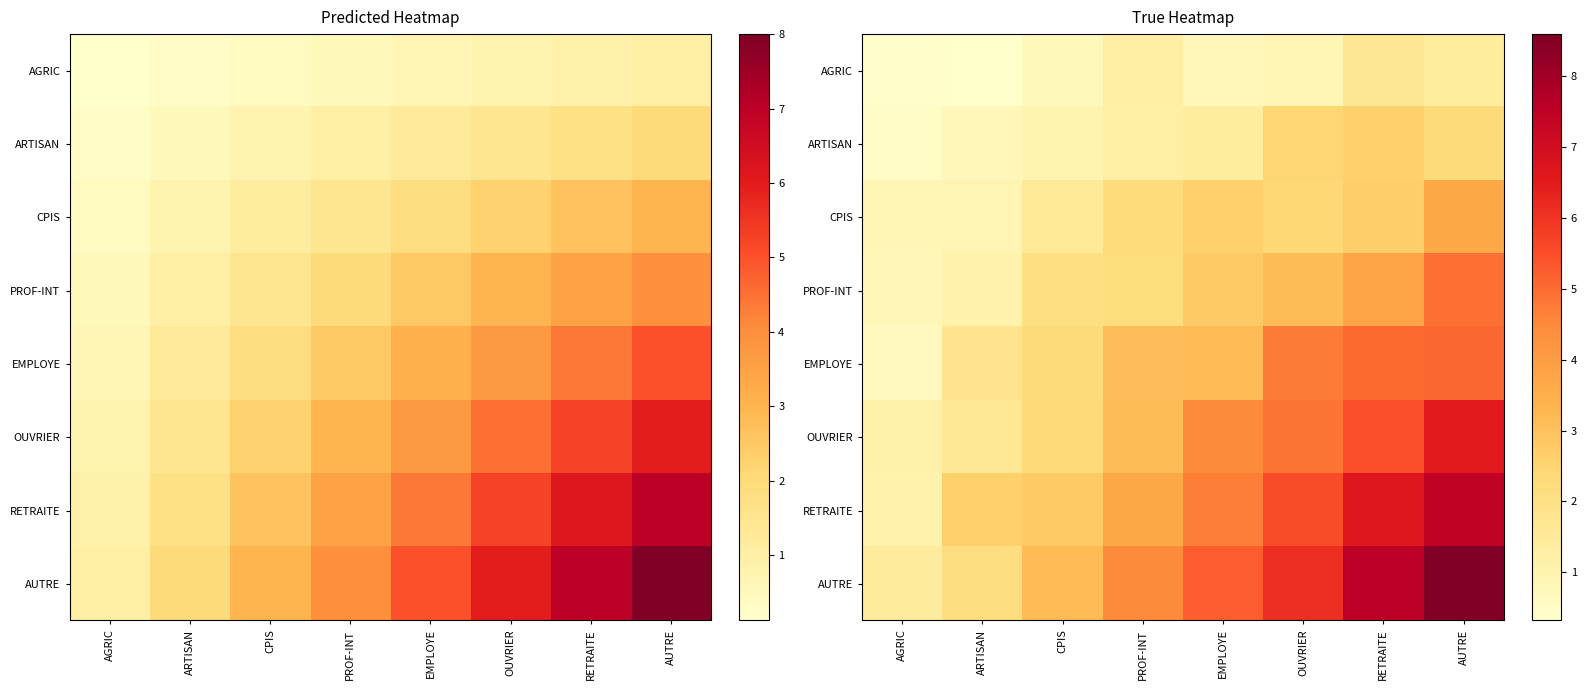

Which series has the largest total across all categories?

AUTRE